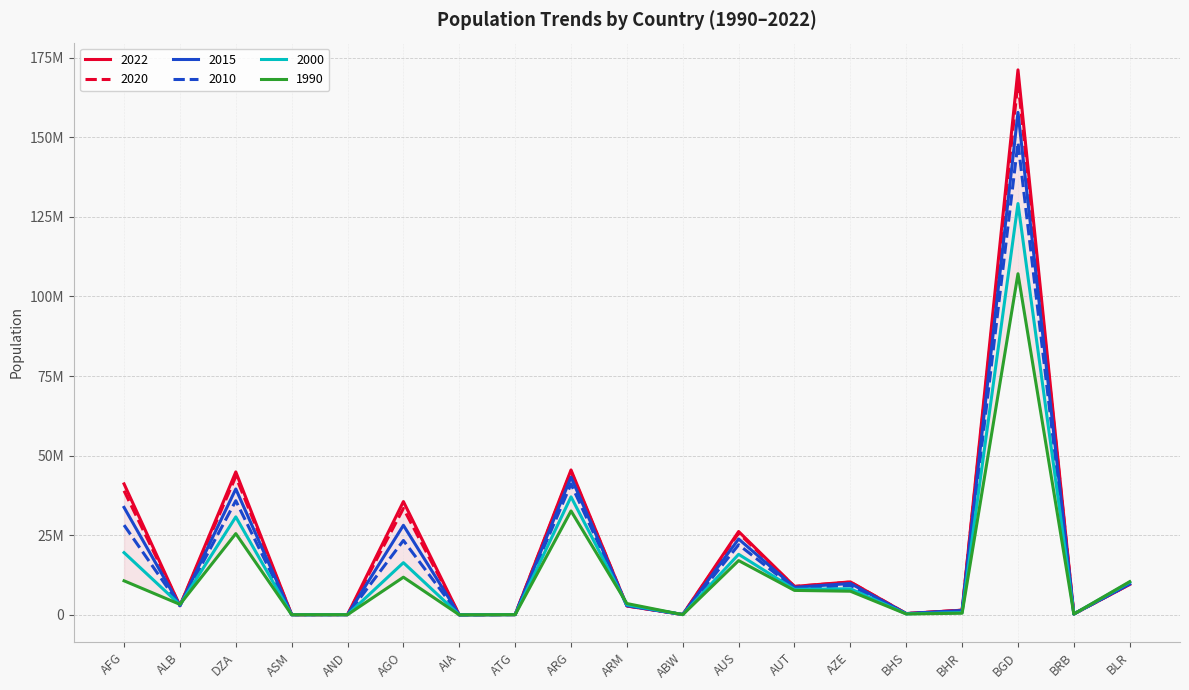

How many series are shown in this chart?

6